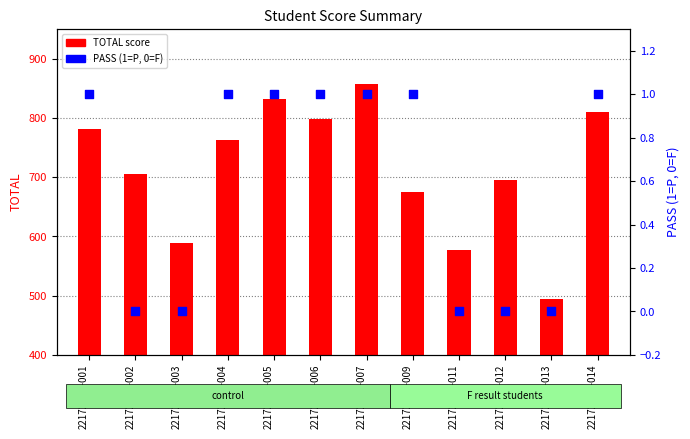

Which series has the largest Y range (max minus min)?

TOTAL score